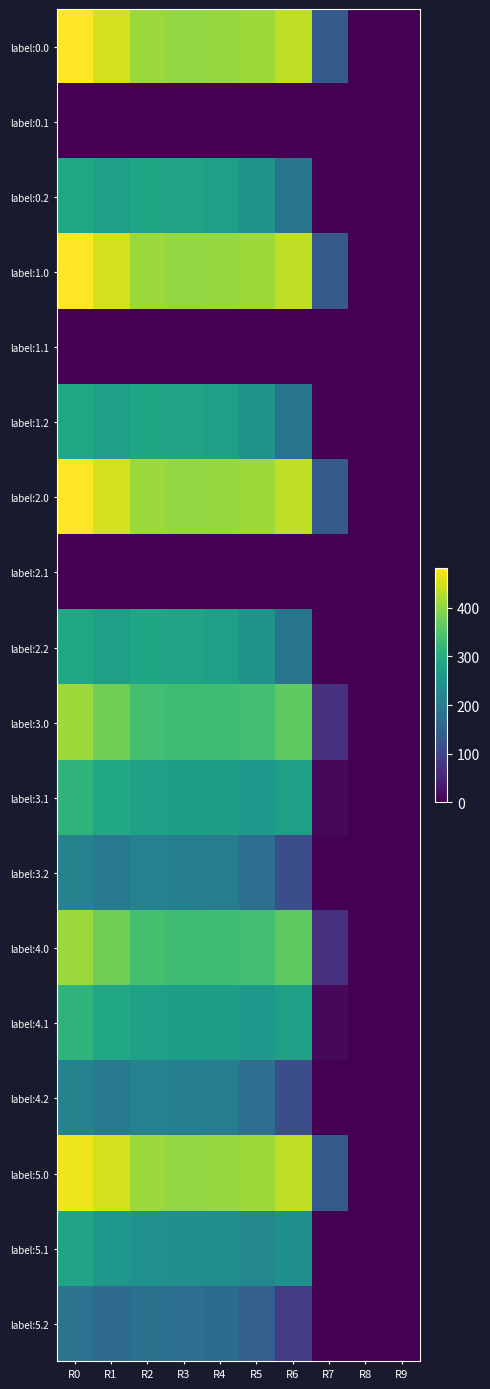

Rank the series by their maximum value, from lowest to highest.

label:0.1, label:1.1, label:2.1, label:5.2, label:3.2, label:4.2, label:5.1, label:0.2, label:1.2, label:2.2, label:3.1, label:4.1, label:4.0, label:3.0, label:5.0, label:0.0, label:1.0, label:2.0